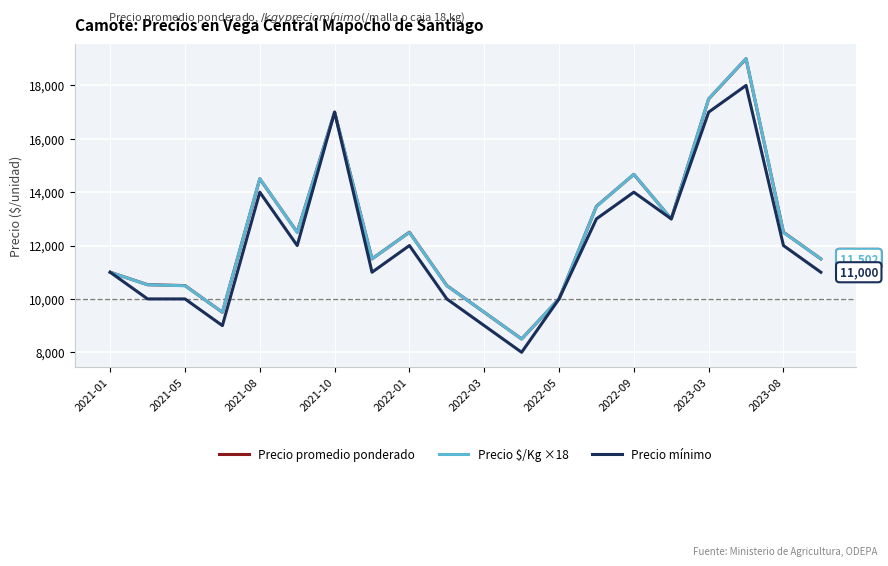

Which series has the widest spread of values?

Precio $/Kg ×18